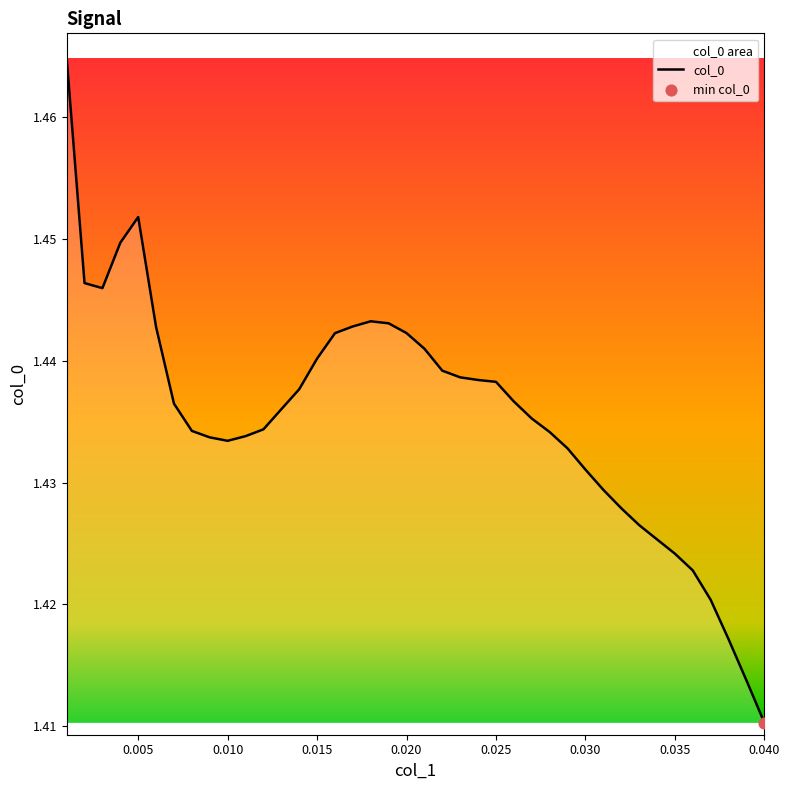

Which label corresponds to the smallest value in the chart?

0.040